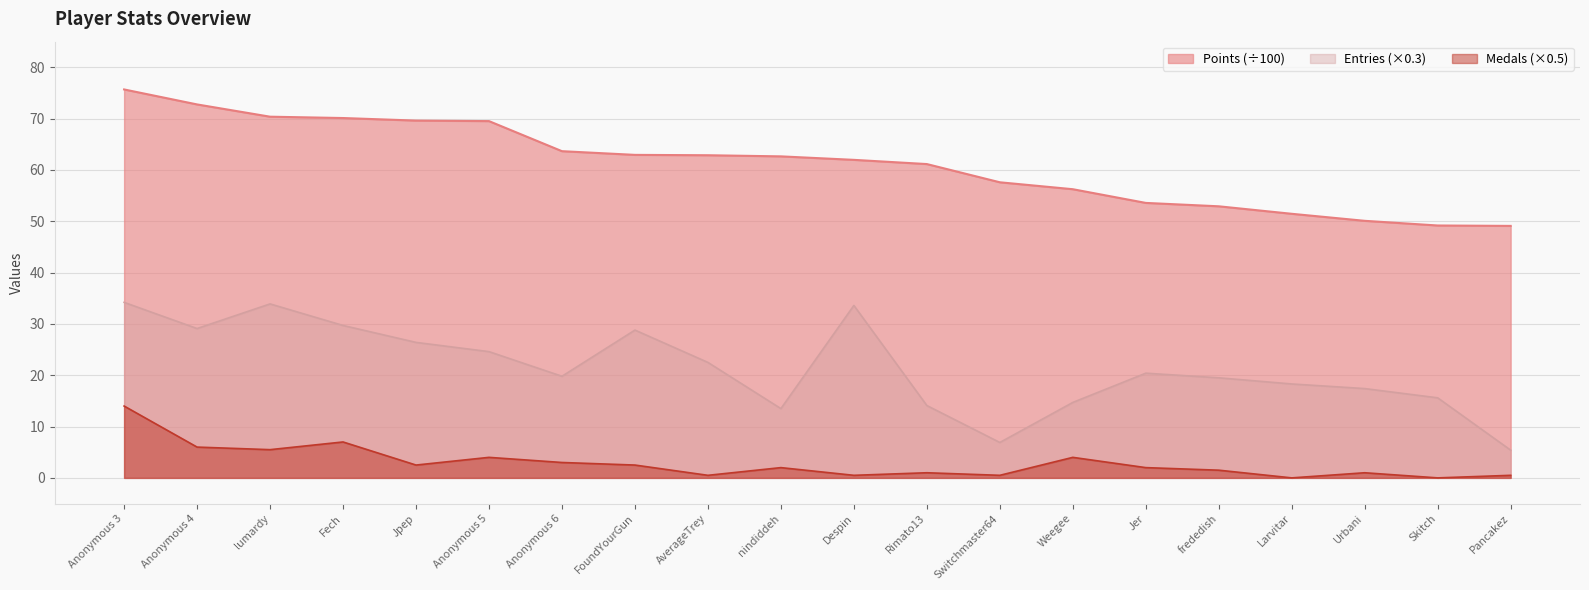

The value of Points at Rimato13 is 61.1. True or false?

True